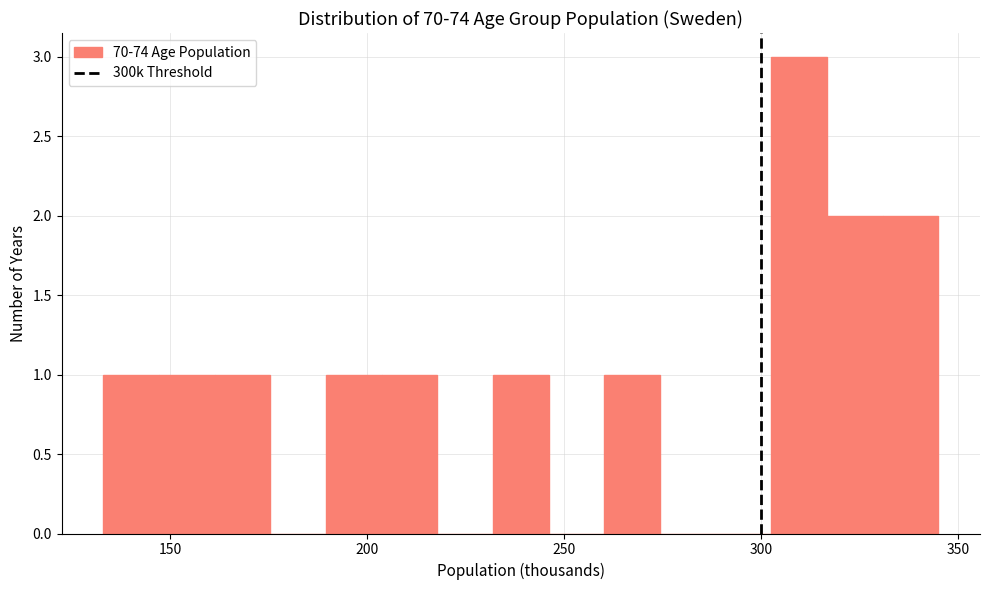

Read against the x-axis, roughly where is the centre of the tallest bar?

310